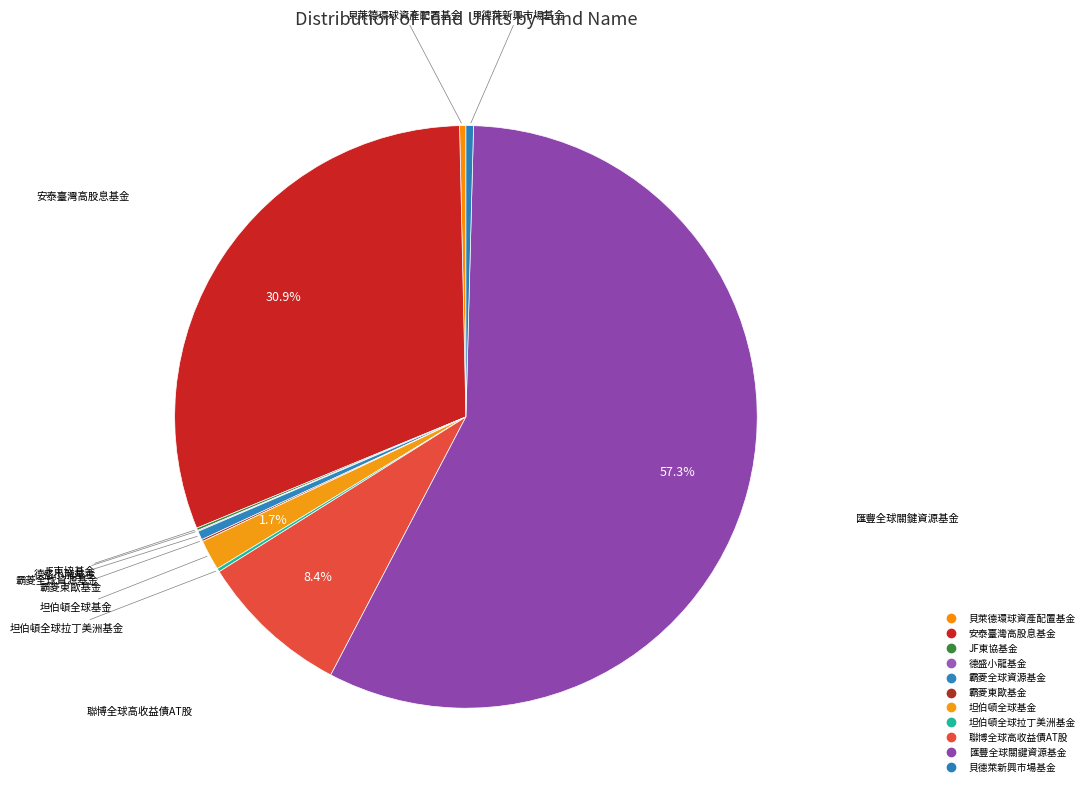

What is the majority slice?

匯豐全球關鍵資源基金